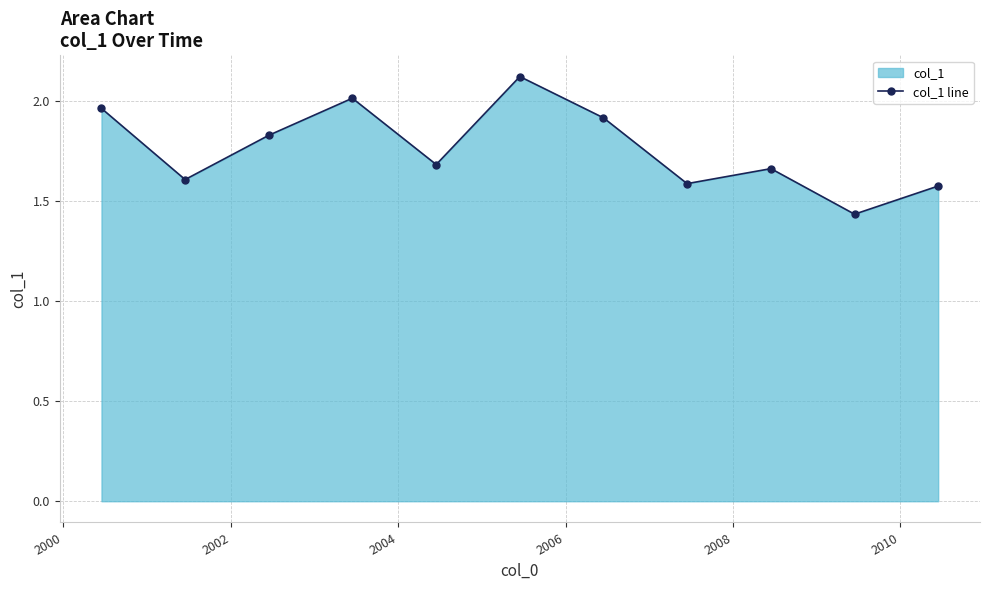

How many lines are shown in the chart?

1